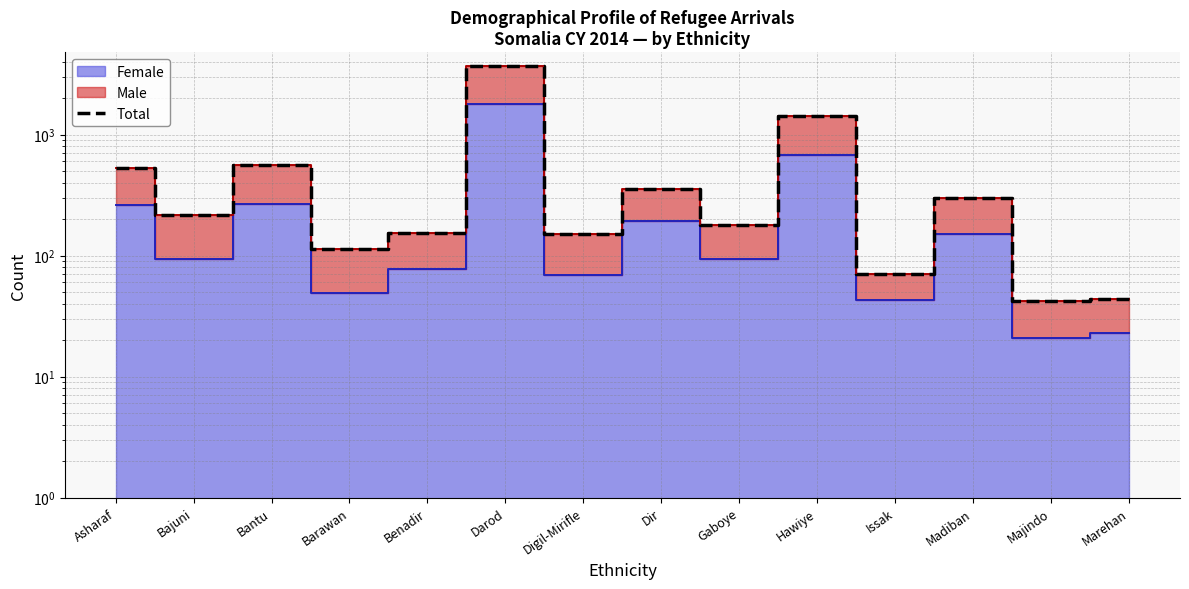

What is the ratio of the value at Madiban to the value at Marehan?

6.8